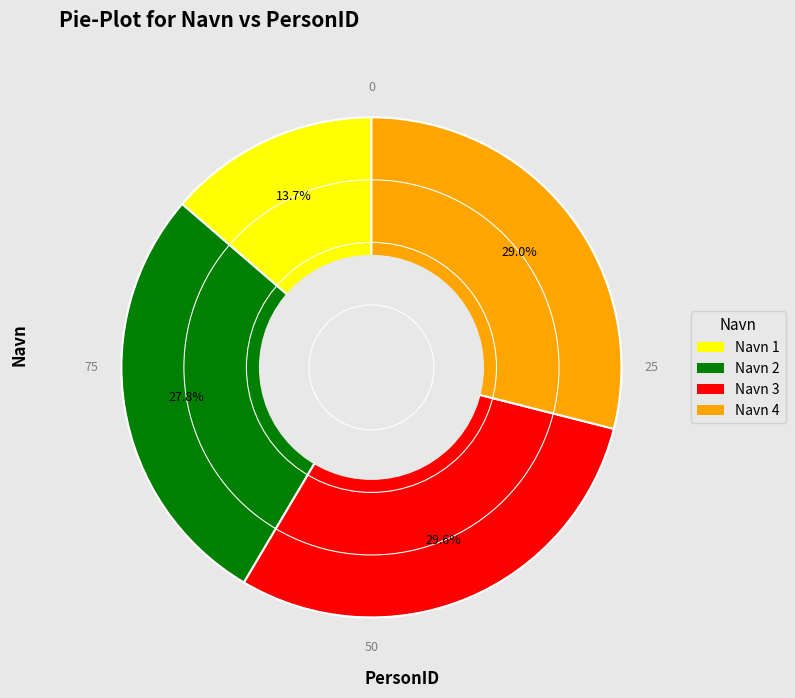

Combined, do Navn 3 and Navn 1 account for over 50%?

No